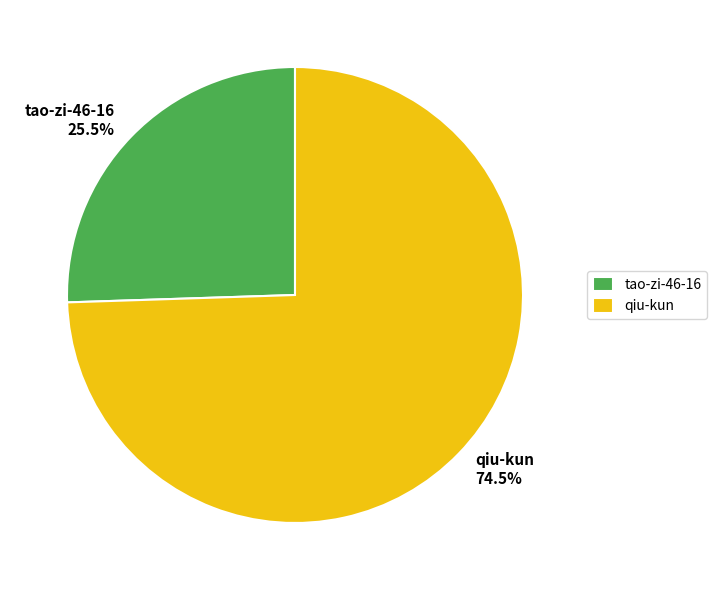

What is the largest slice in the pie chart?

qiu-kun